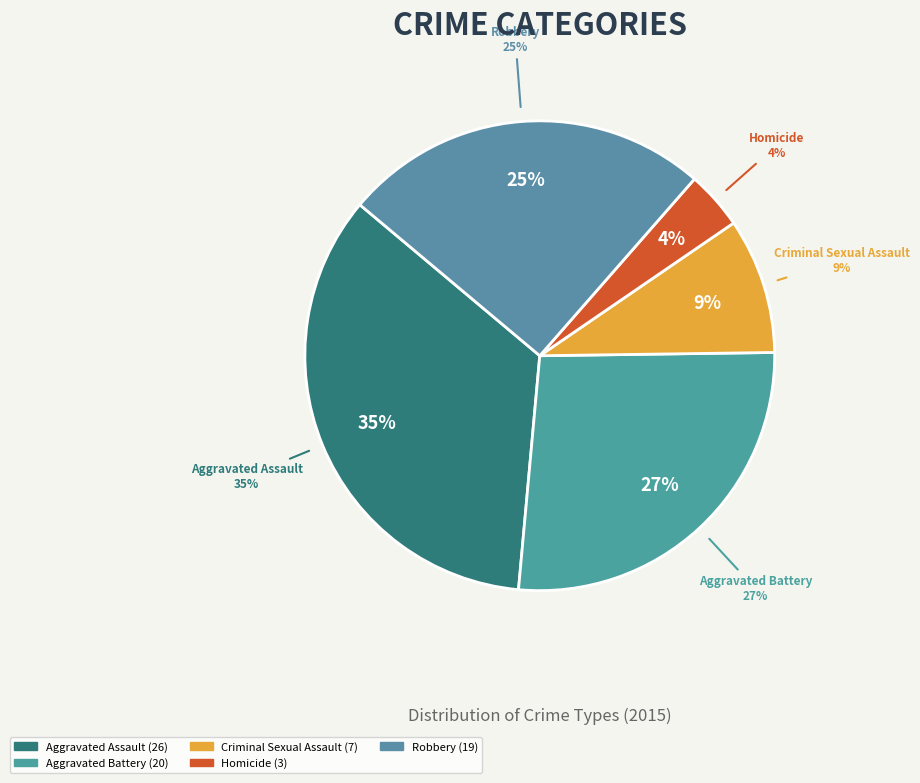

Is there any slice that represents more than half of the pie?

No